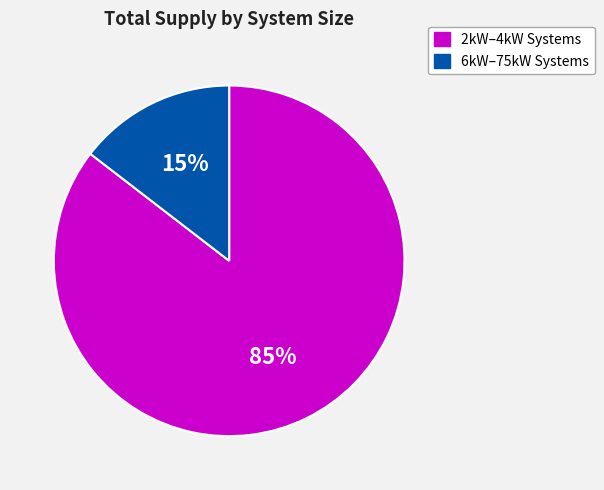

Count the number of slices in the pie.

2